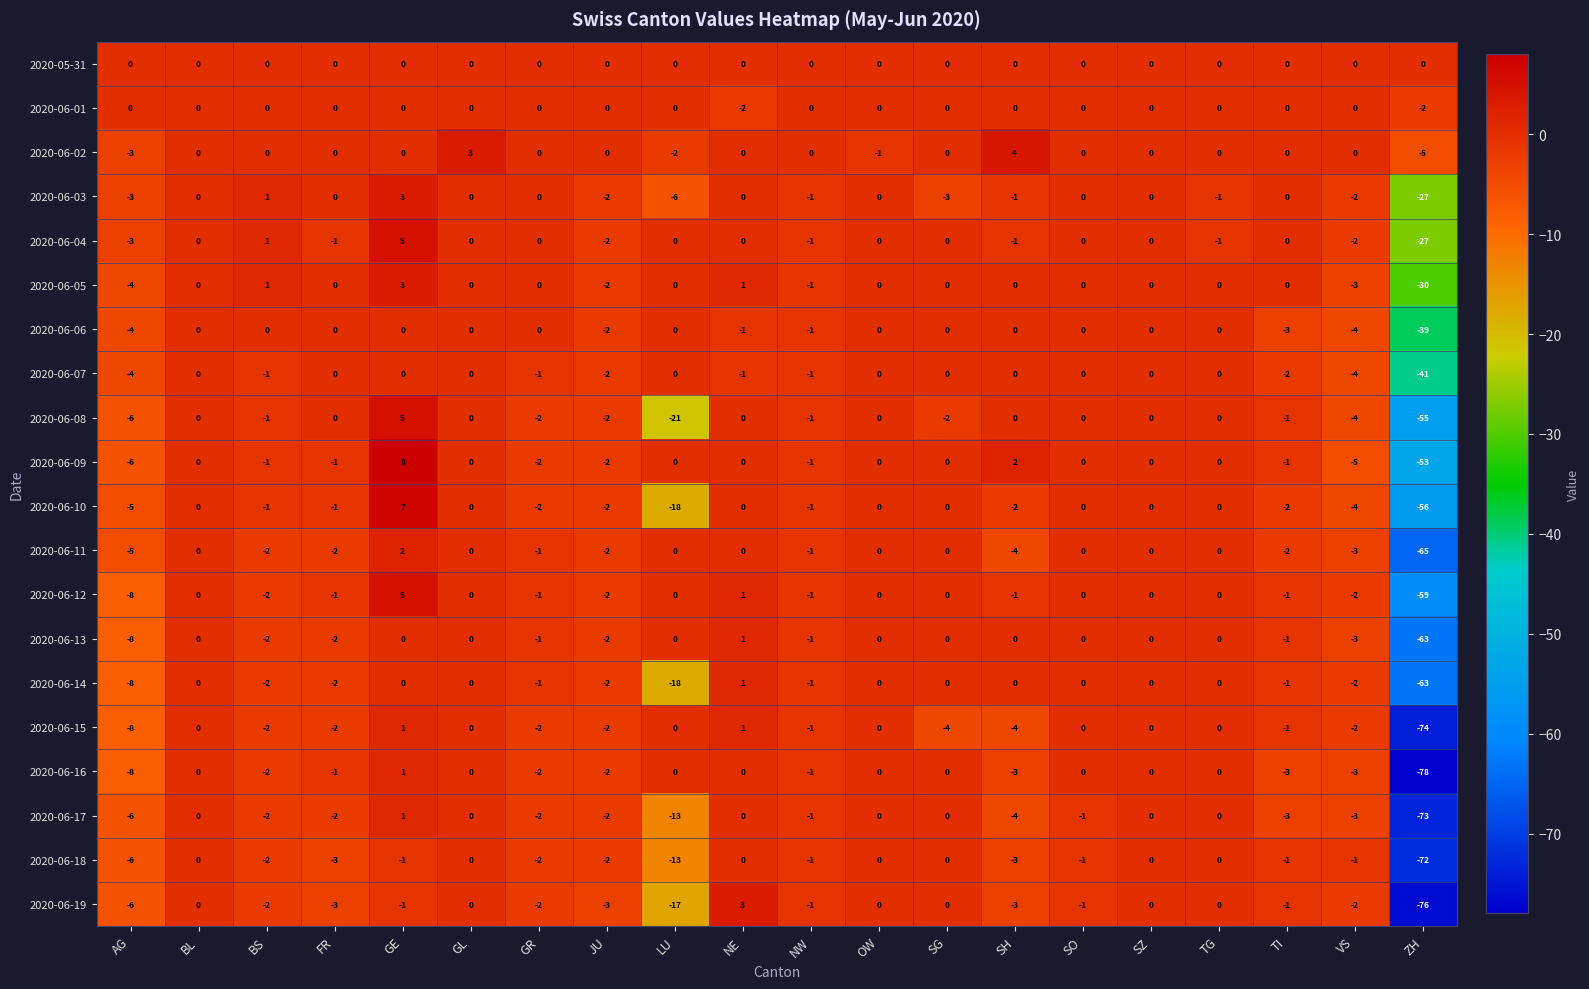

At which category is the sum across all series the highest?

GE